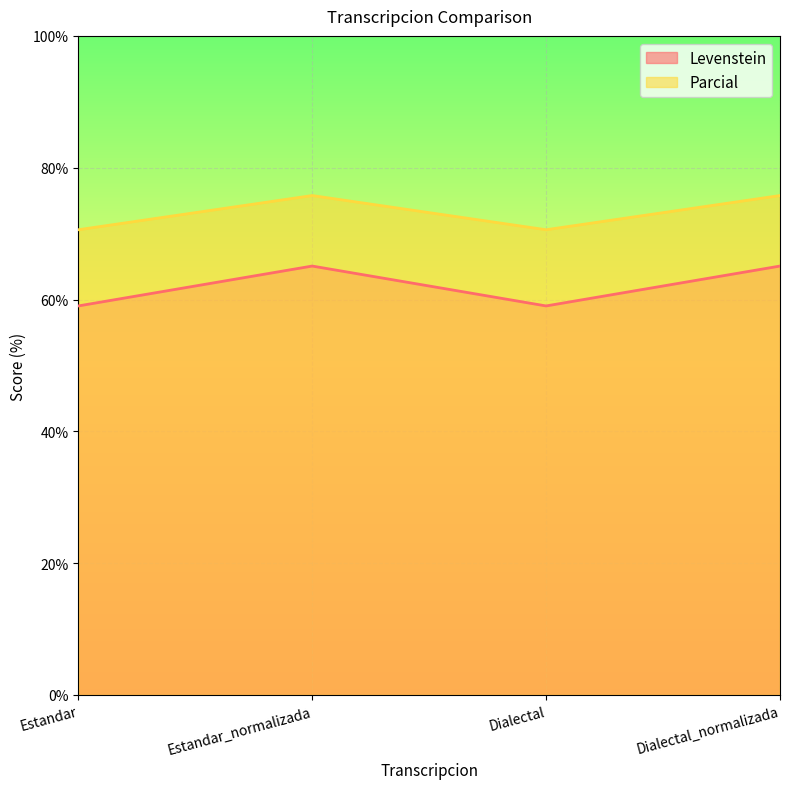

In Parcial, how many points are higher than both neighbors (excluding endpoints)?

1